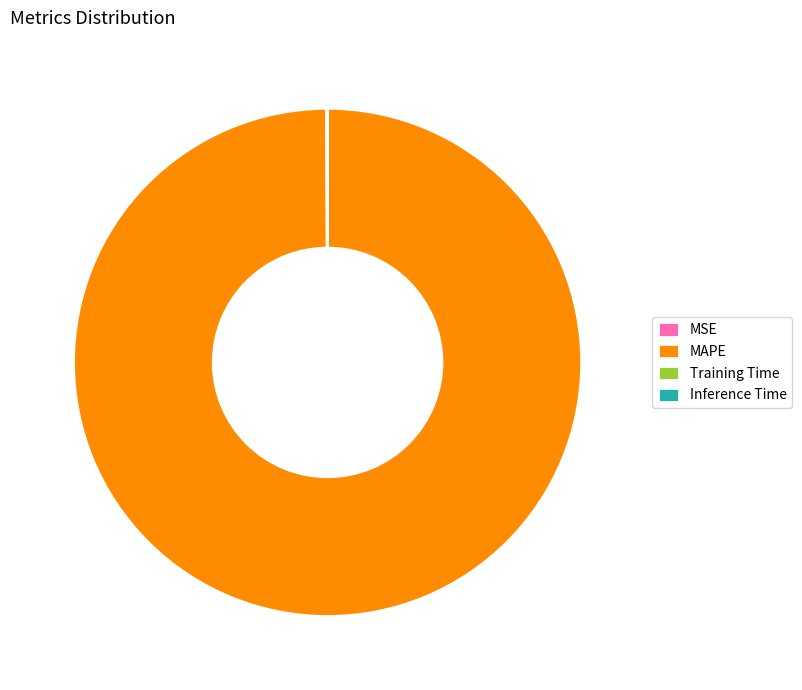

The MAPE slice represents 93% of the pie. True or false?

False